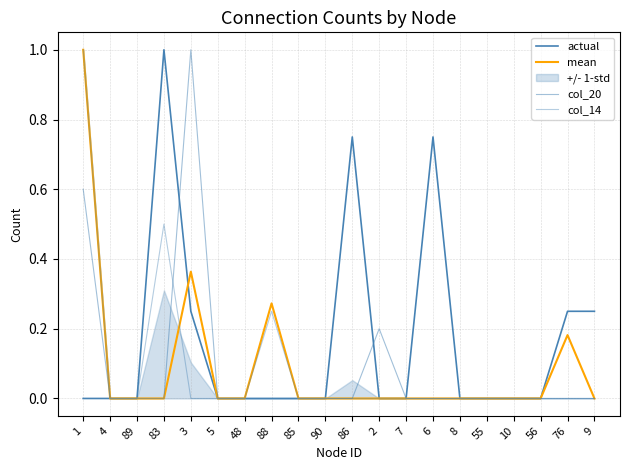

The mean series shows 0.6 at 4. True or false?

False